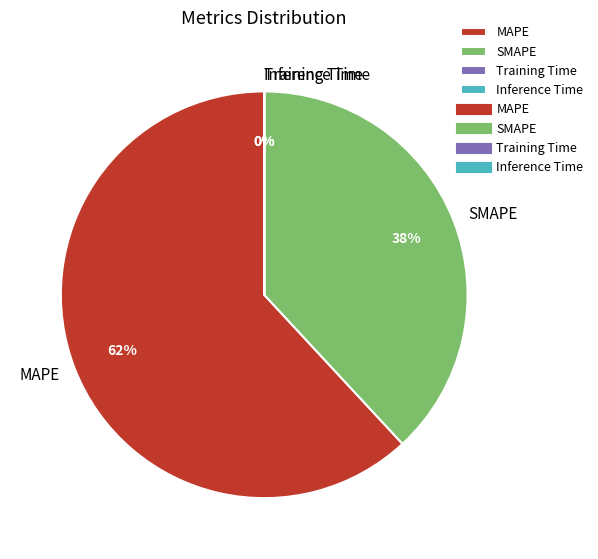

To the nearest percent, what is the average slice percentage?

25%